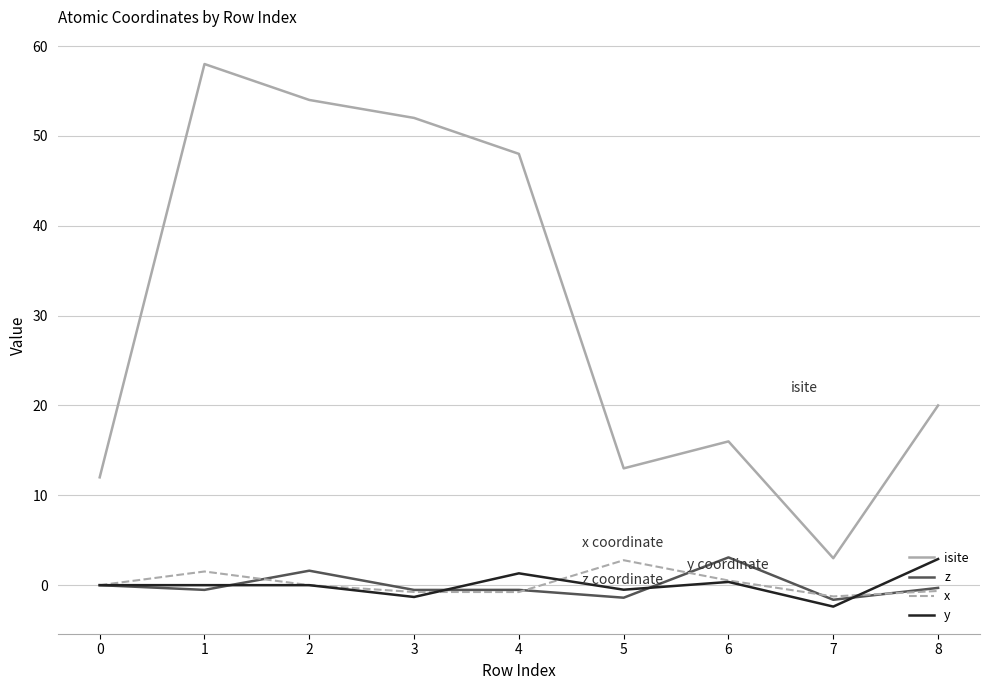

Is this an area chart (filled region under the line)?

No